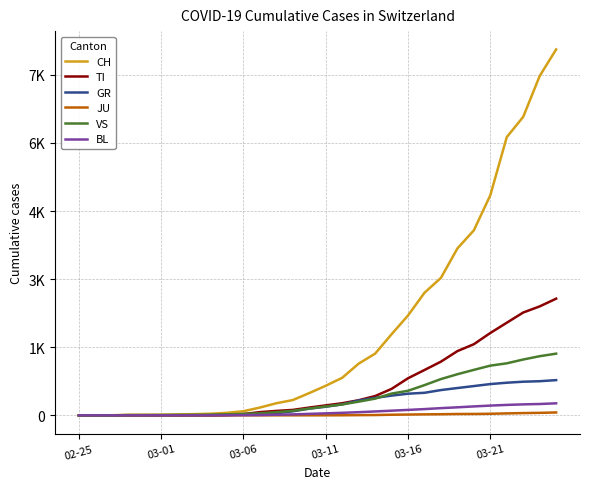

What are all the series names shown in the legend?

CH, TI, GR, JU, VS, BL